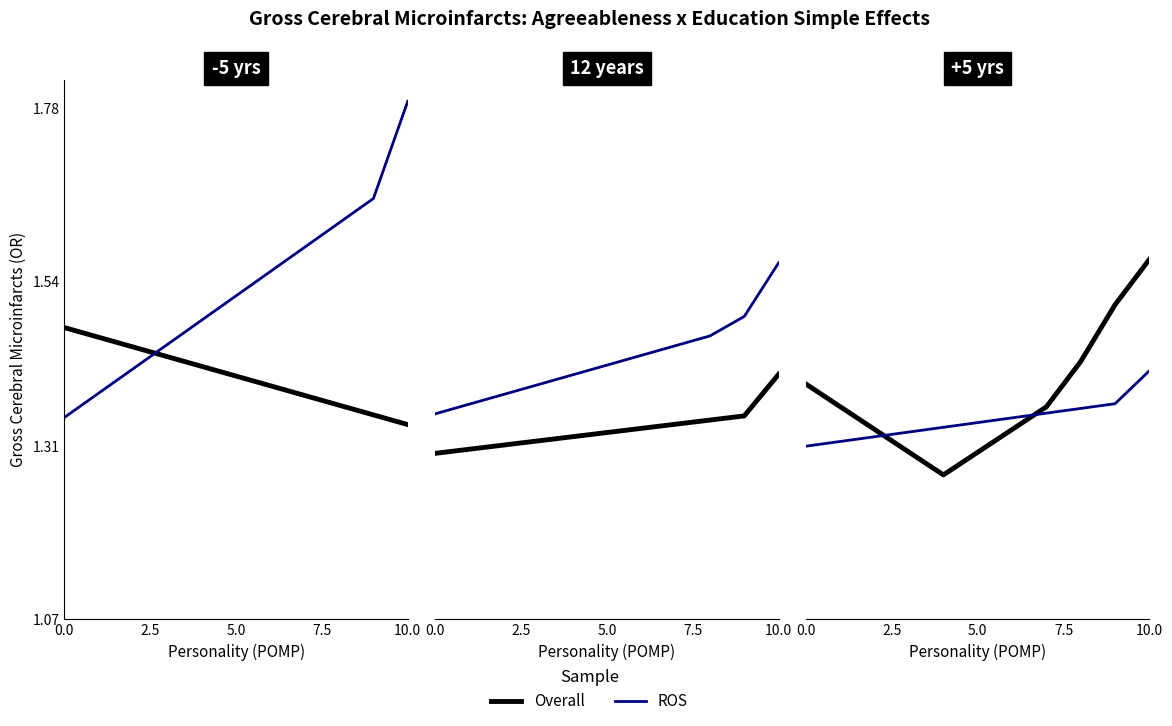

The Overall series shows 1.7 at 5.0. True or false?

False